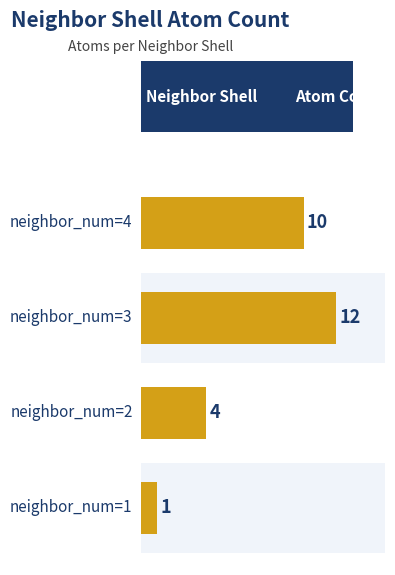

What is the minimum value shown in the chart?

1